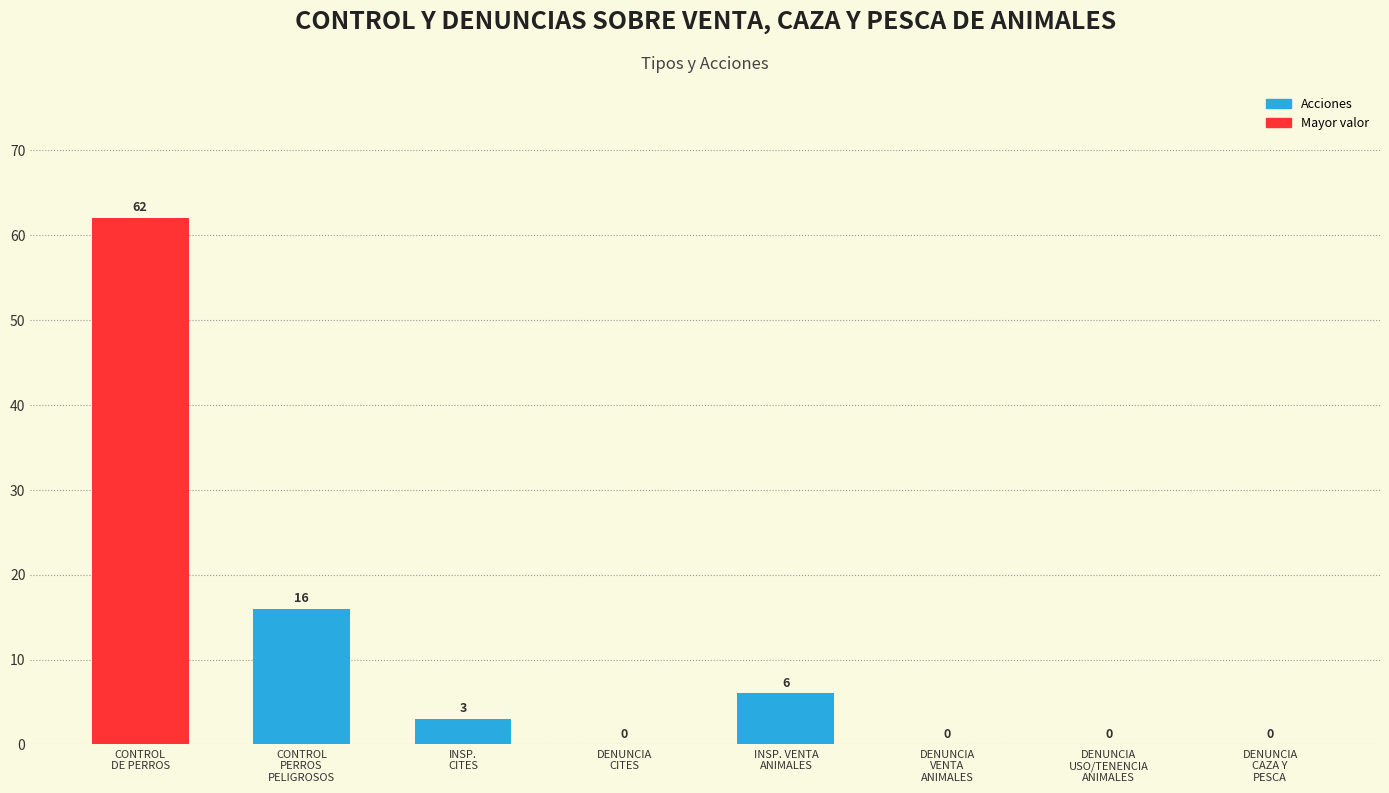

True or false: the data shows -42 at DENUNCIA
USO/TENENCIA
ANIMALES.

False